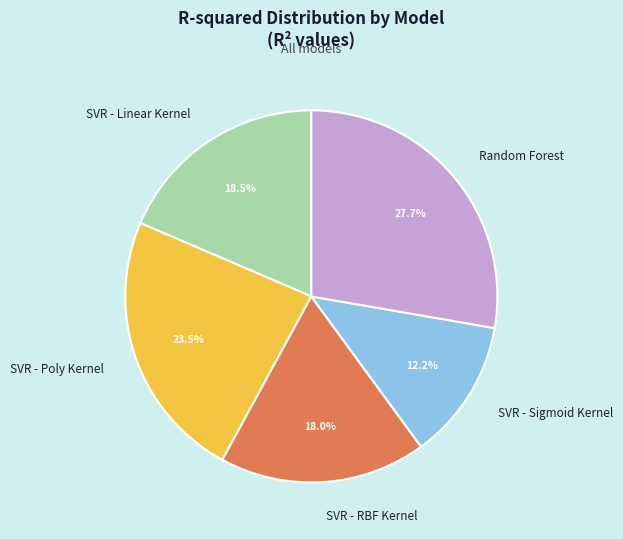

The SVR - Poly Kernel slice represents 32% of the pie. True or false?

False